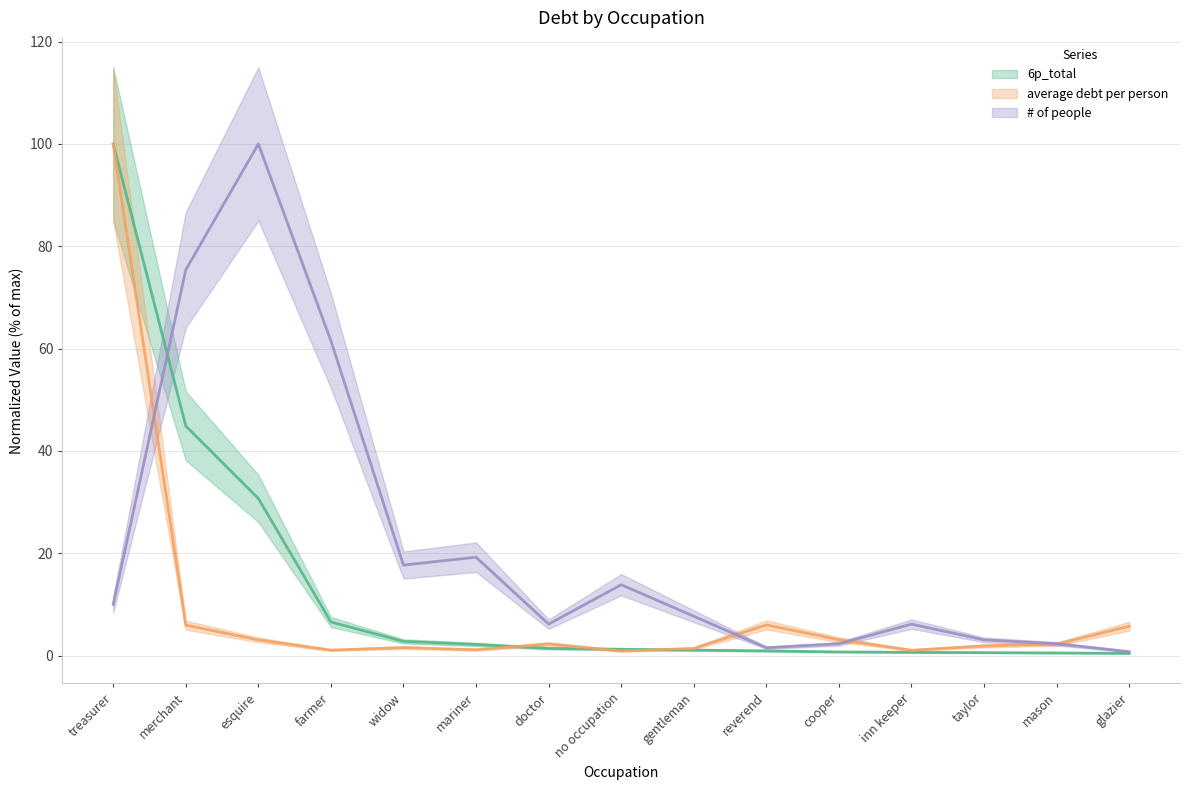

What is the difference between the average debt per person values at treasurer and doctor?

97.7